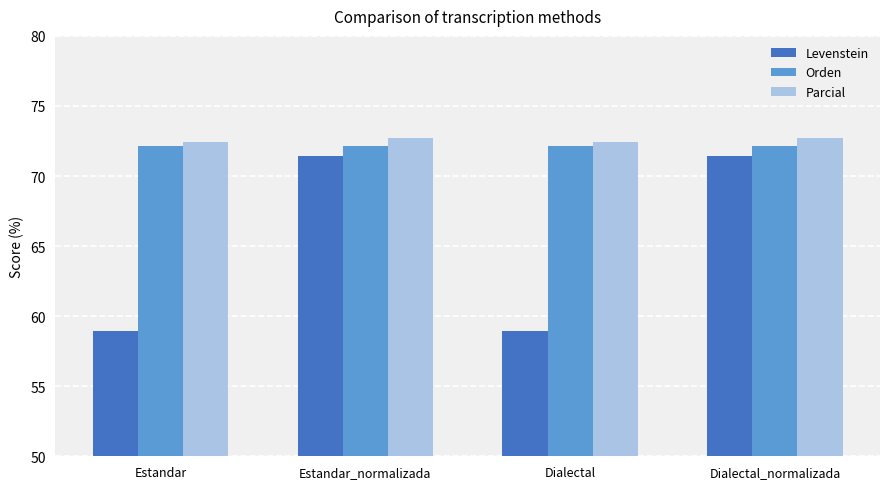

True or false: Parcial has a value of 38.3 at Estandar.

False